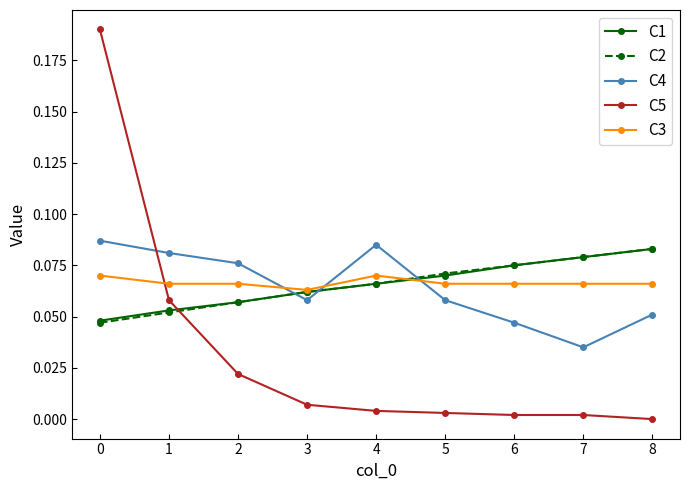

Between 2 and 7, which series saw the biggest shift?

C4